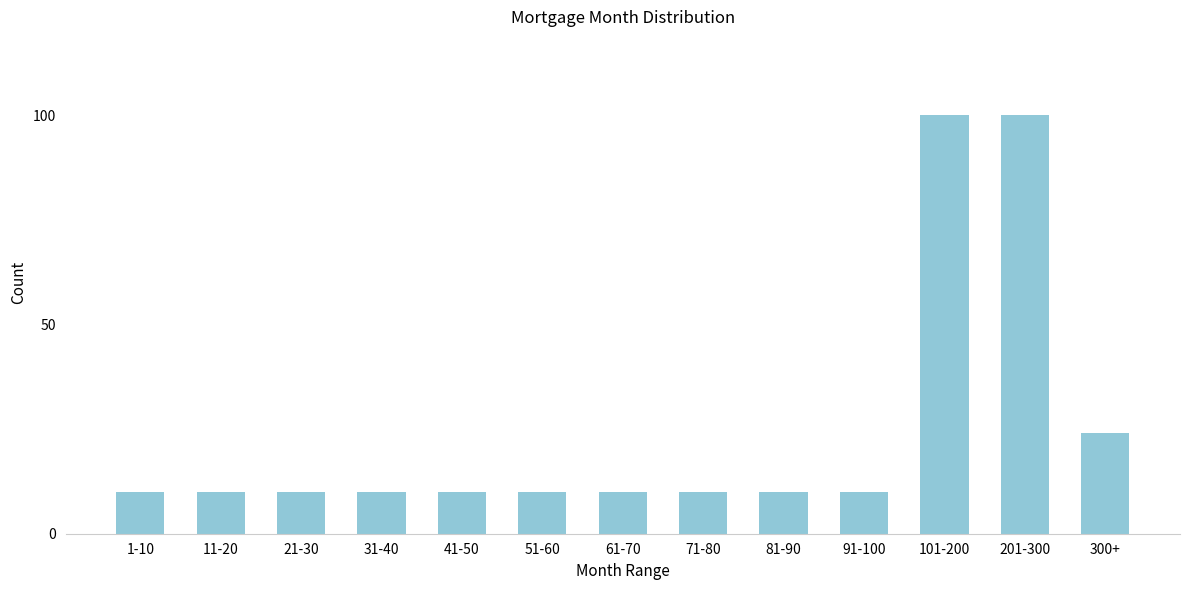

Reading left to right, what are all the values shown in this chart?

1-10=10	11-20=10	21-30=10	31-40=10	41-50=10	51-60=10	61-70=10	71-80=10	81-90=10	91-100=10	101-200=100	201-300=100	300+=24